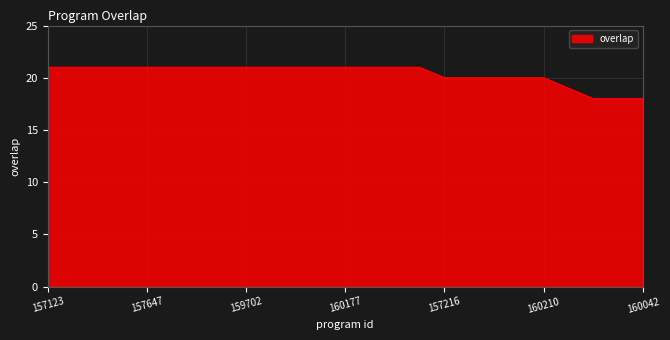

What is the smallest value displayed?

18